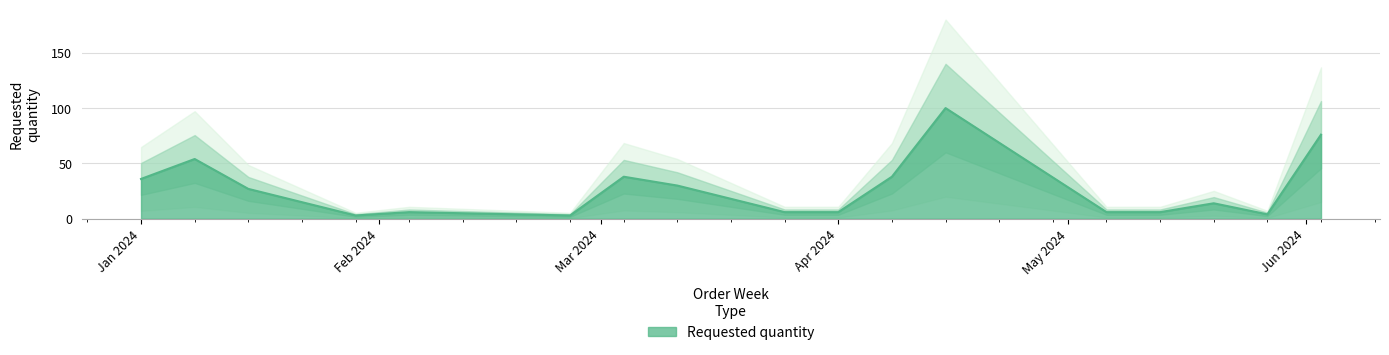

What is the change in value from 2024-01-15 to 2024-05-06?

-21